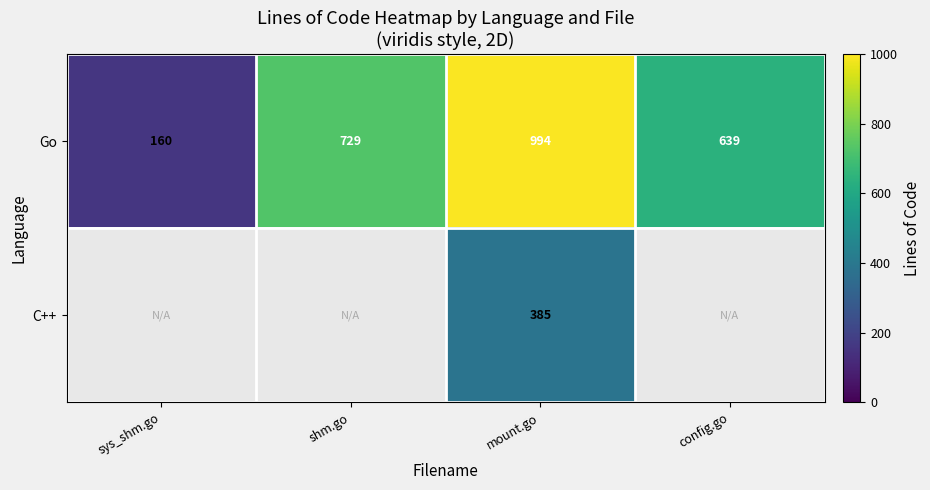

What is the greatest value displayed?

994.0